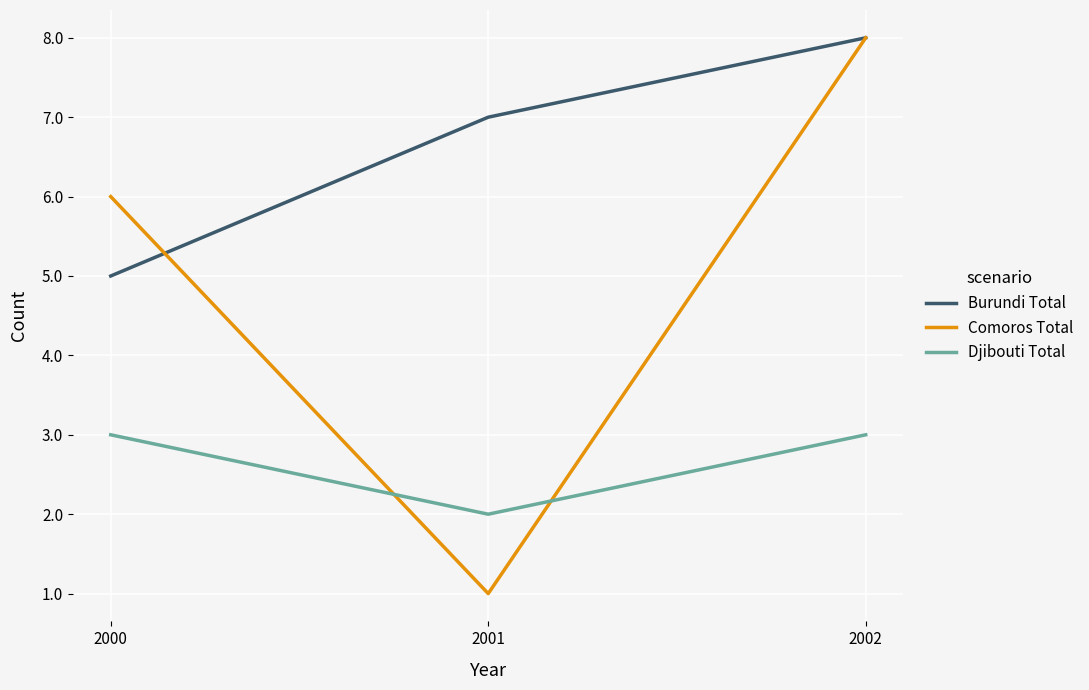

Which series has the largest total across all categories?

Burundi Total